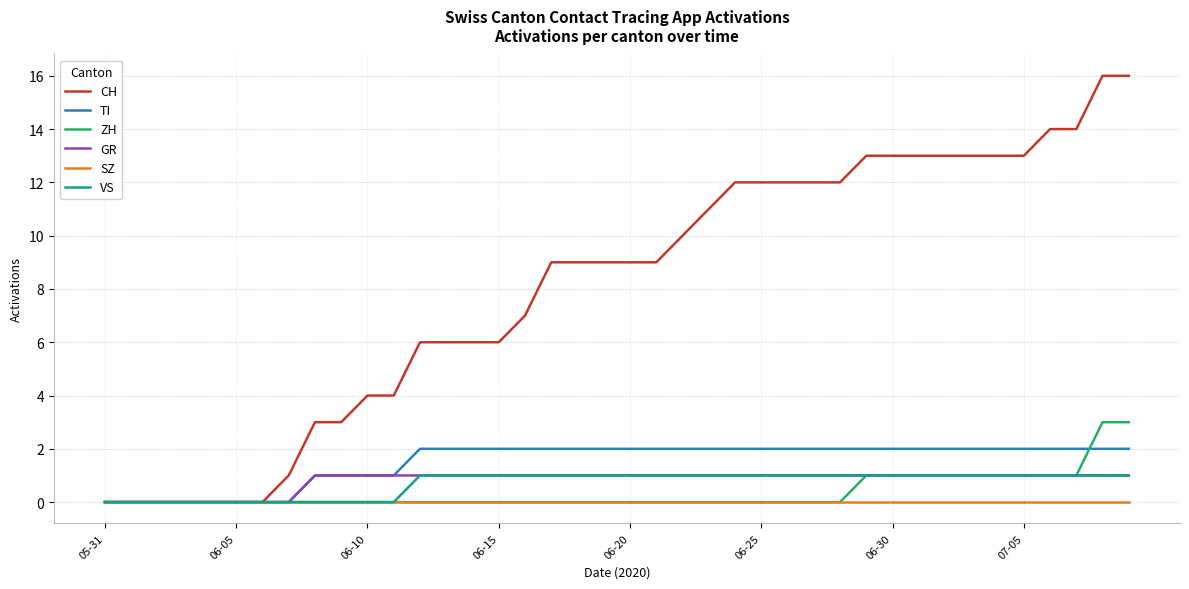

Which series has the largest range (max minus min)?

CH